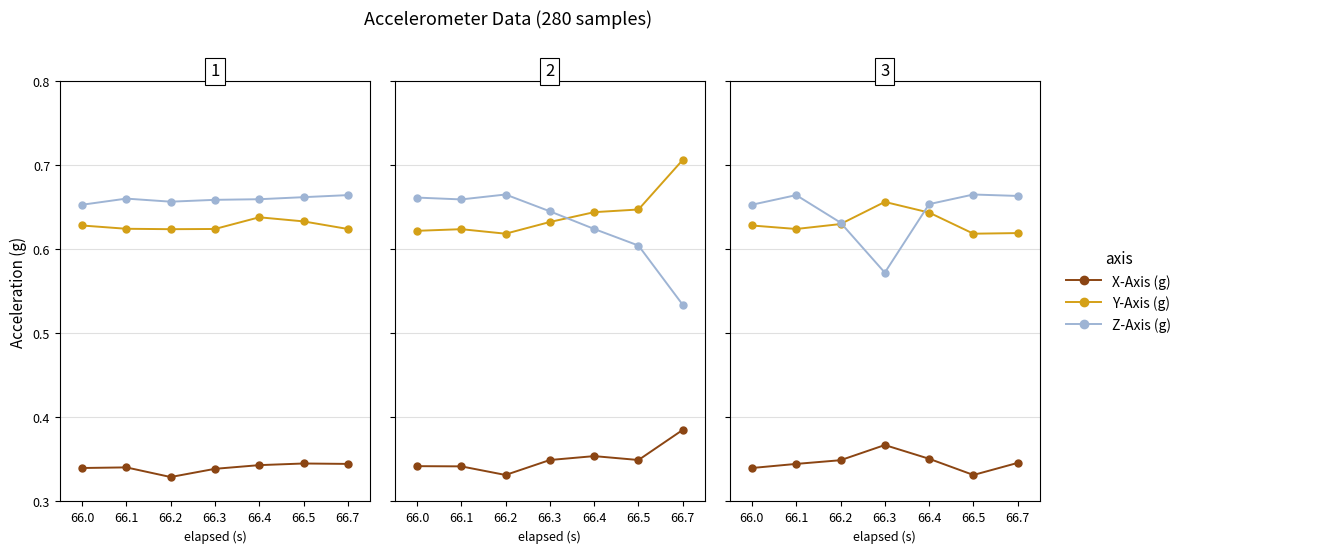

True or false: X-Axis (g) and Z-Axis (g) cross at least once.

False